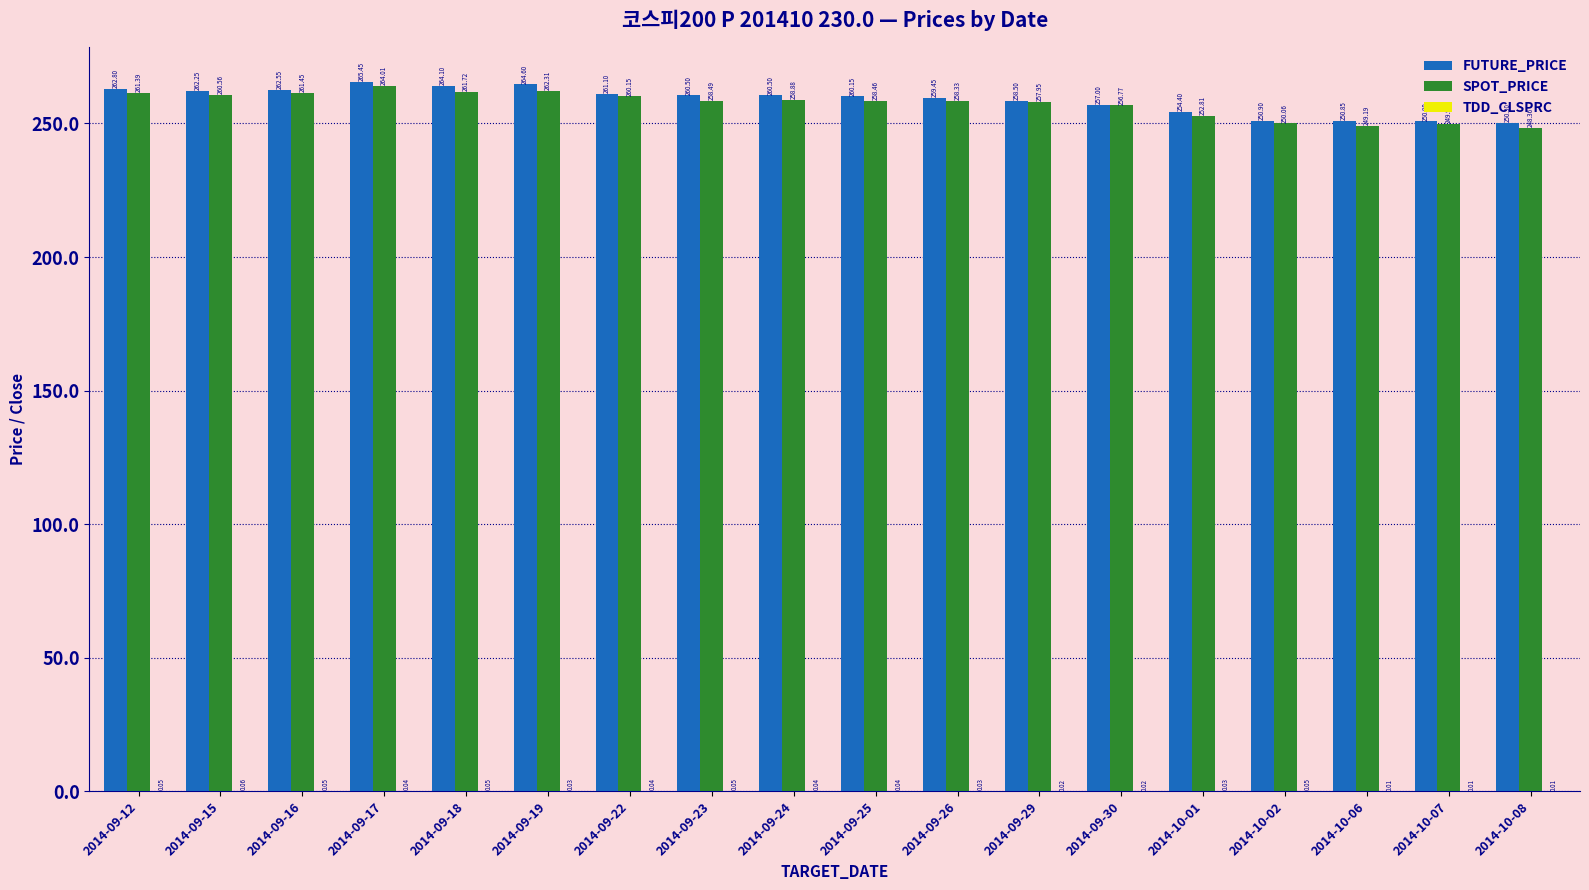

Which series has the largest total across all categories?

FUTURE_PRICE